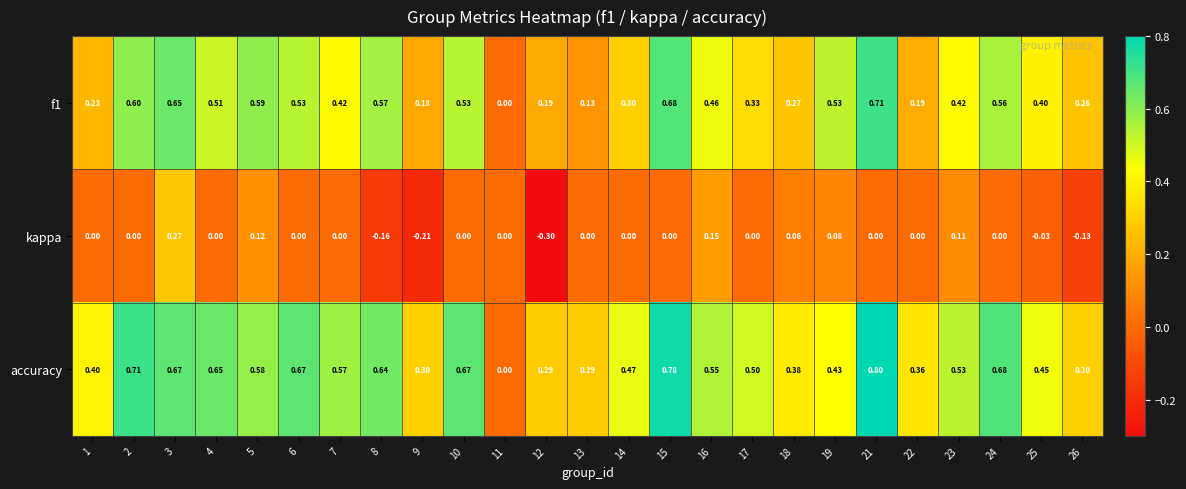

Which series has the largest total across all categories?

accuracy